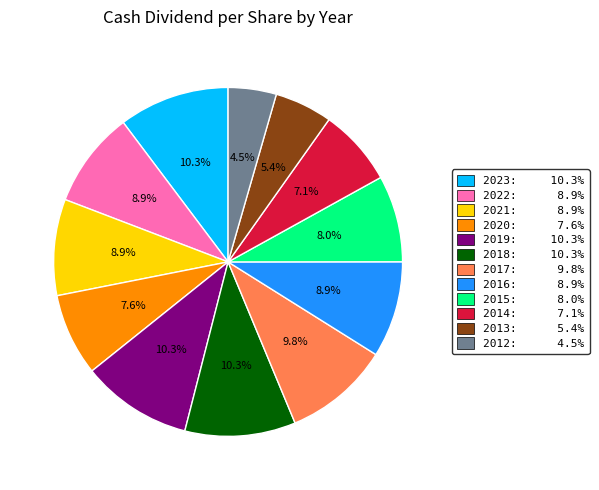

True or false: 2013 accounts for 18% of the total.

False